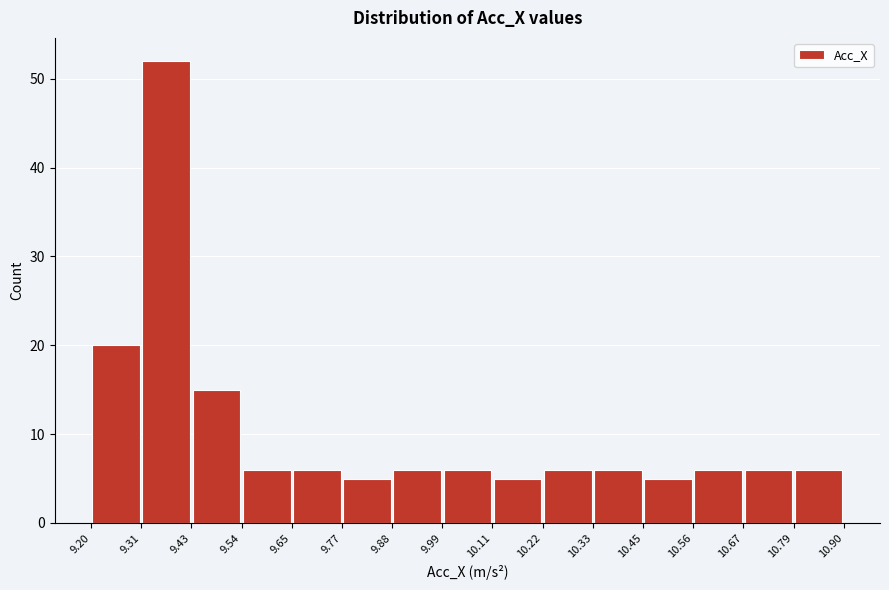

Reading left to right, transcribe this chart: for each bar, give the range it covers on the x-axis and its height. The values are not printed on the chart, so give them approximately, as read against the axis.

9.20 to 9.31: 20
9.31 to 9.43: 52
9.43 to 9.54: 15
9.54 to 9.65: 6
9.65 to 9.77: 6
9.77 to 9.88: 5
9.88 to 9.99: 6
9.99 to 10.11: 6
10.11 to 10.22: 5
10.22 to 10.33: 6
10.33 to 10.45: 6
10.45 to 10.56: 5
10.56 to 10.67: 6
10.67 to 10.79: 6
10.79 to 10.90: 6